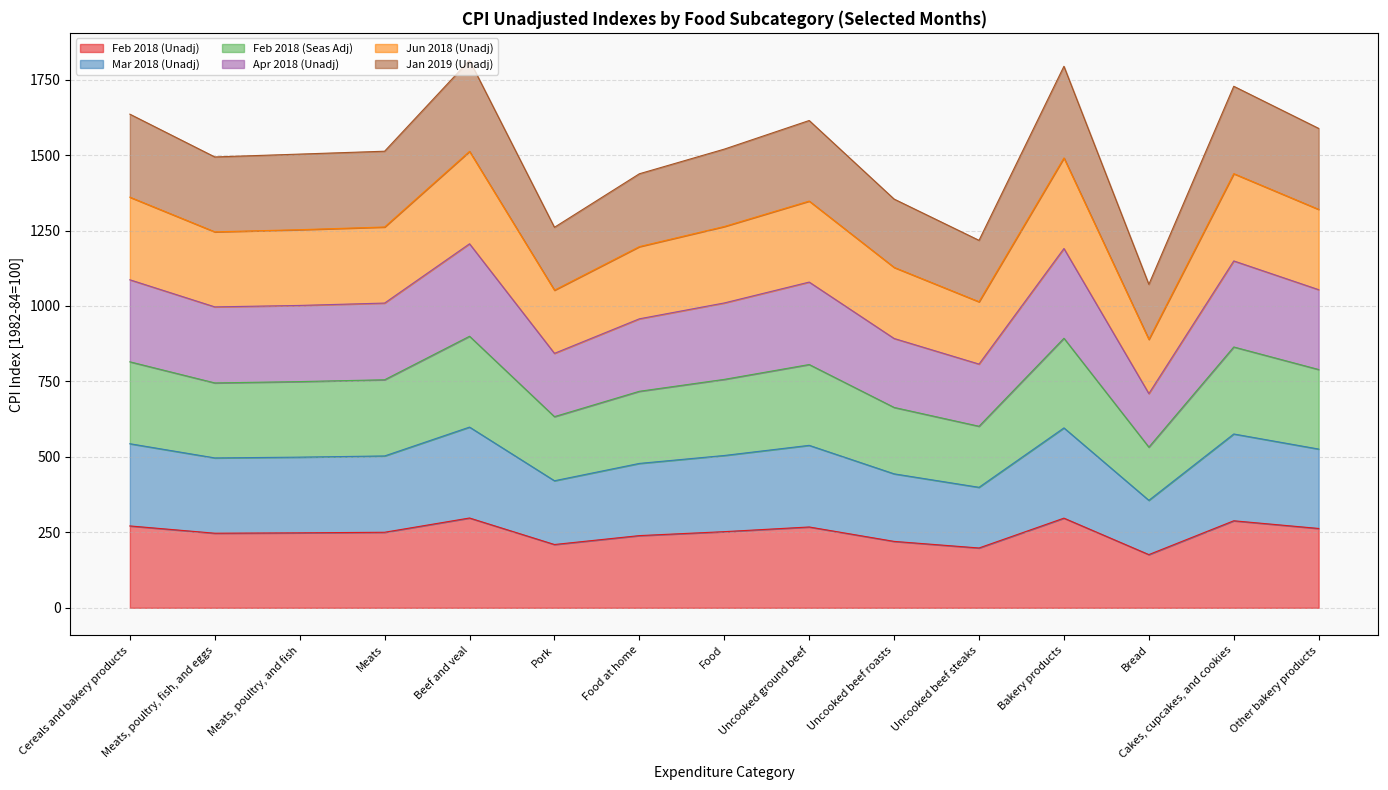

What is the total value across all series at Cereals and bakery products?

1635.5